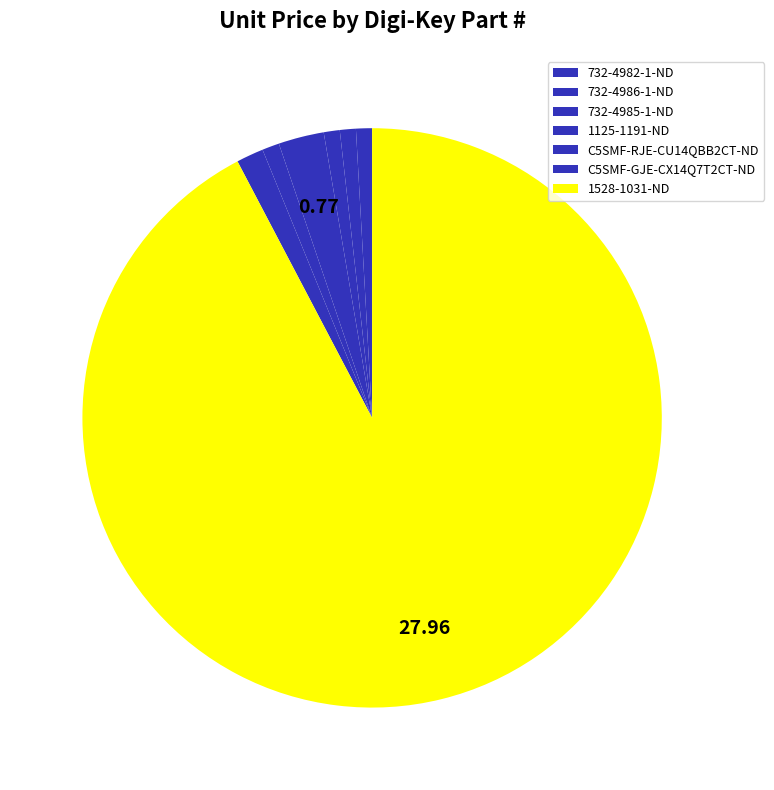

How many slices are in this pie chart?

7